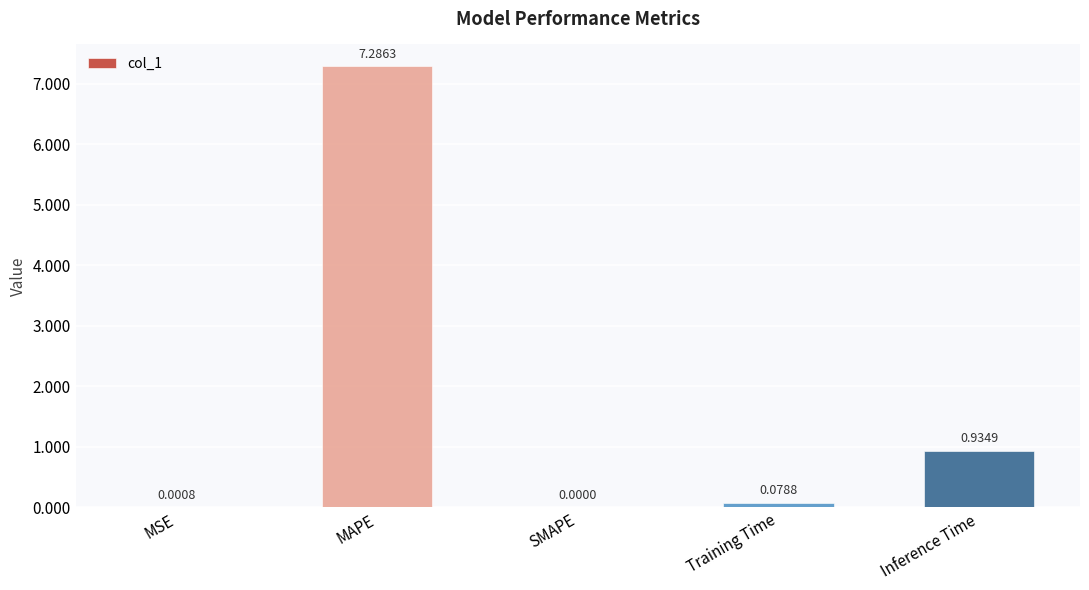

What is the change in value from MSE to MAPE?

+7.3